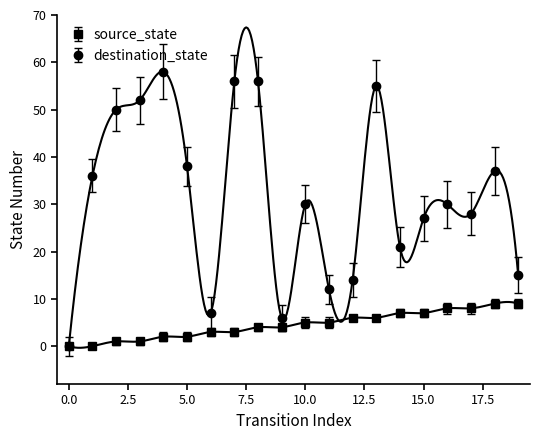

What is the value of the destination_state point at the 6th from the left?

38